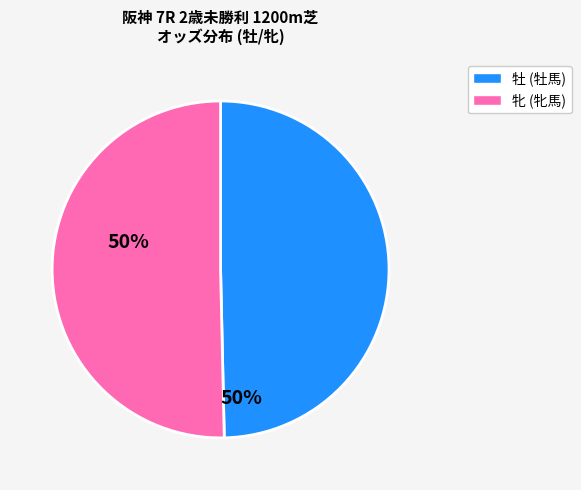

Is there a majority slice in this chart?

Yes